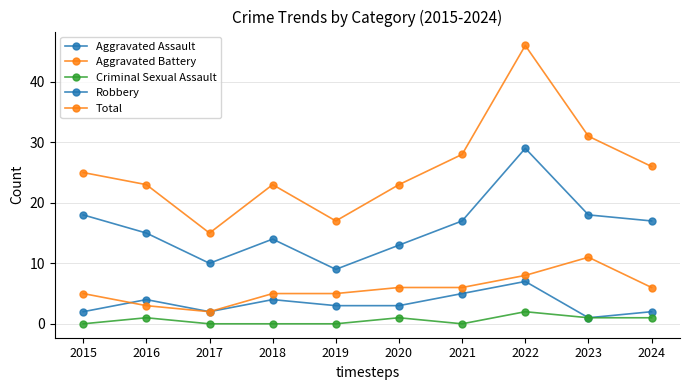

Rank the series by their maximum value, from lowest to highest.

Criminal Sexual Assault, Aggravated Assault, Aggravated Battery, Robbery, Total